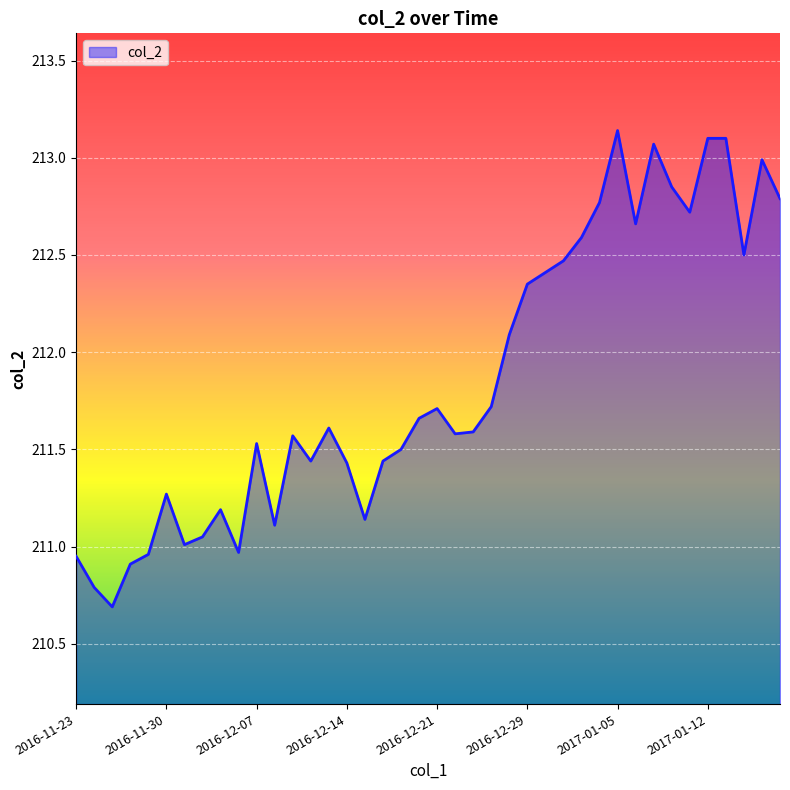

What is the minimum value shown in the chart?

210.7